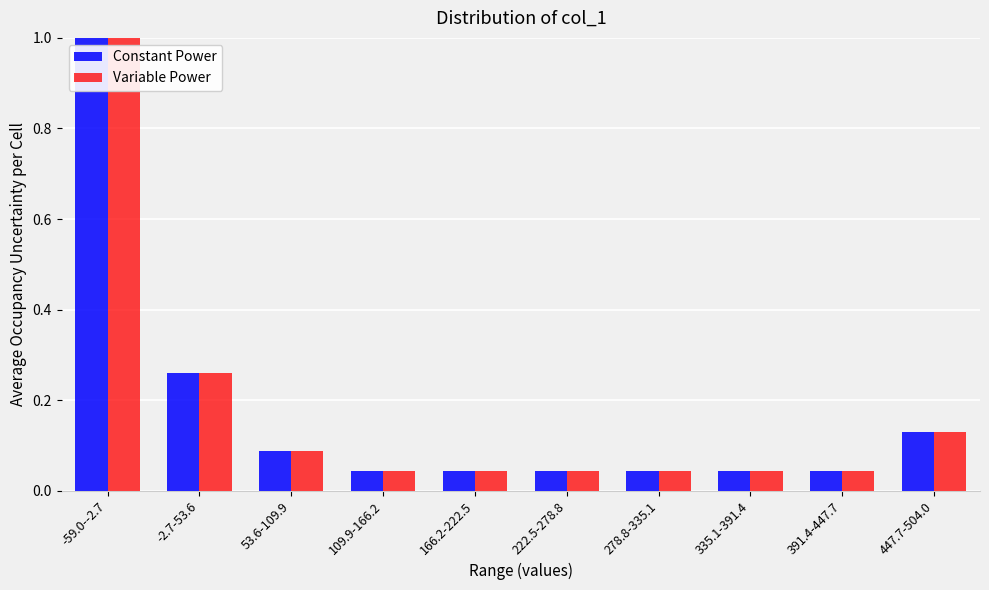

The value of Variable Power at 109.9-166.2 is 0.1. True or false?

False